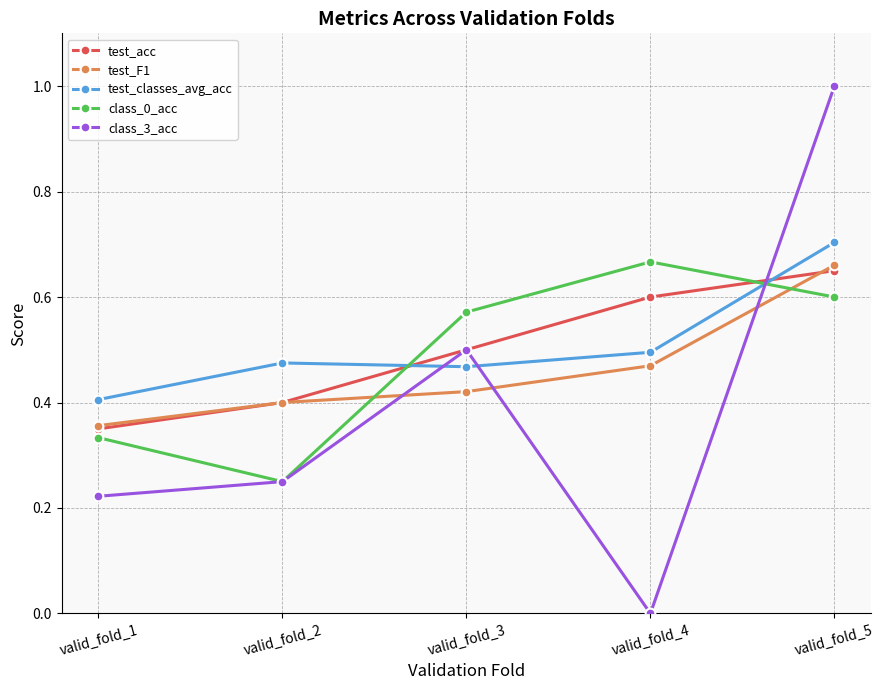

Is it true that test_classes_avg_acc equals 0.8 at valid_fold_4?

False